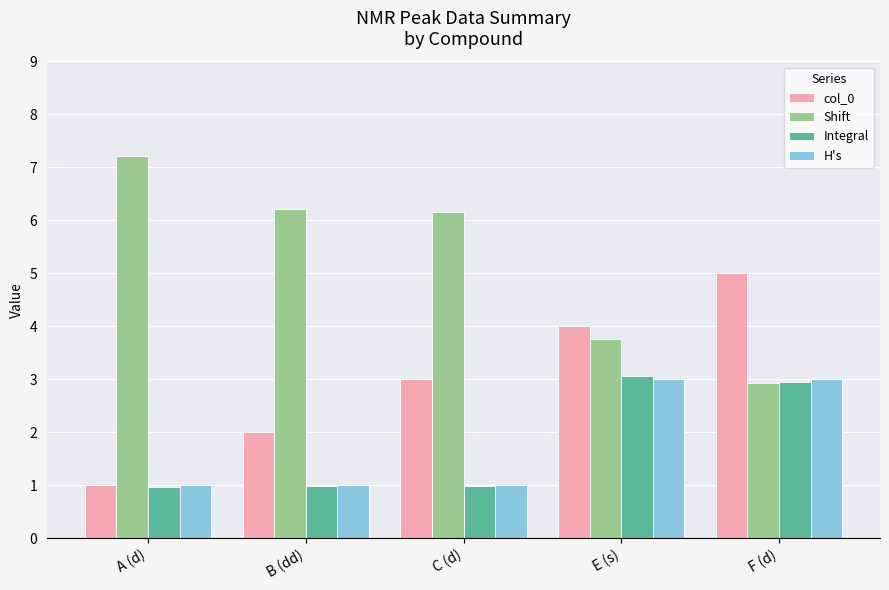

How many groups of bars are there?

5